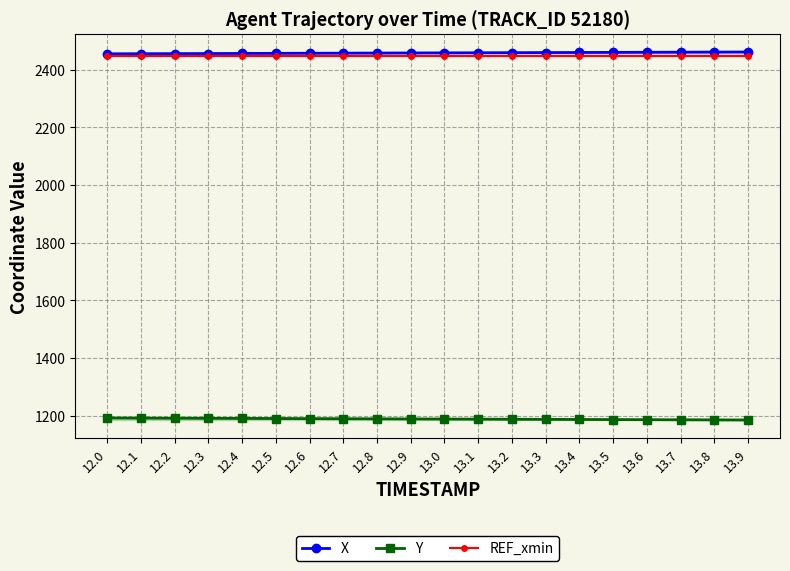

Rank the categories by Y value from highest to lowest.

12.0, 12.1, 12.2, 12.3, 12.4, 12.5, 12.6, 12.7, 12.8, 12.9, 13.0, 13.1, 13.2, 13.3, 13.4, 13.5, 13.6, 13.7, 13.8, 13.9